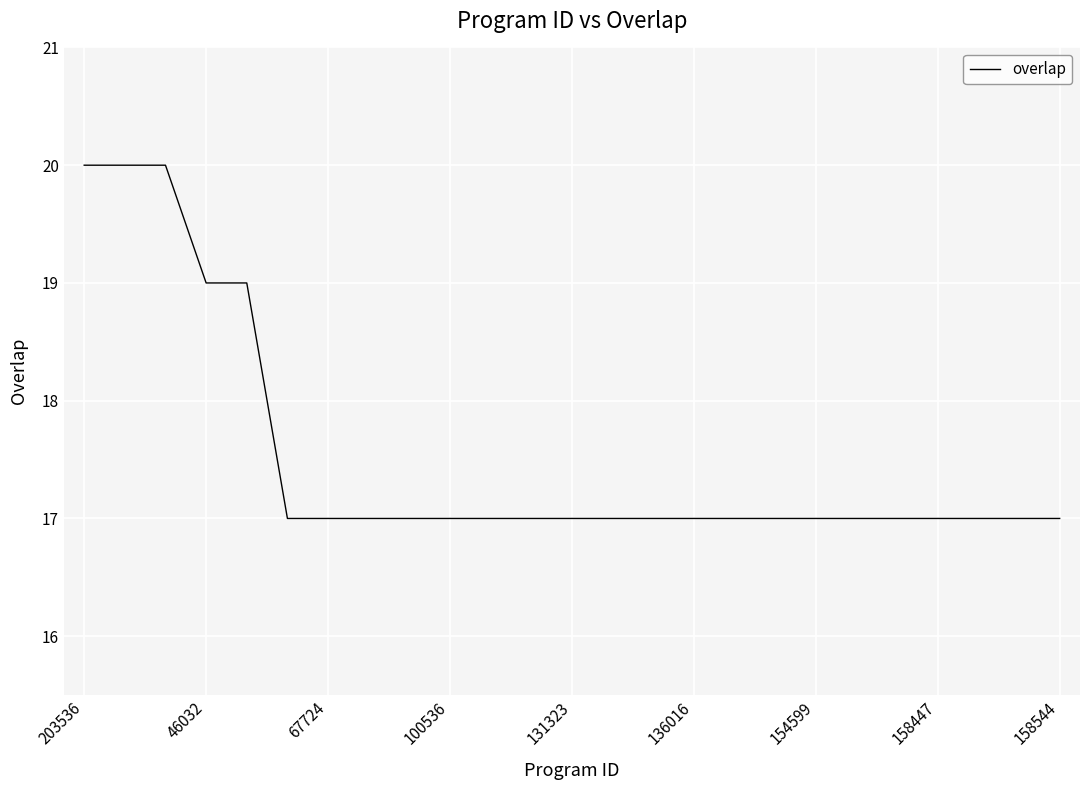

What is the difference between the maximum and minimum values?

3